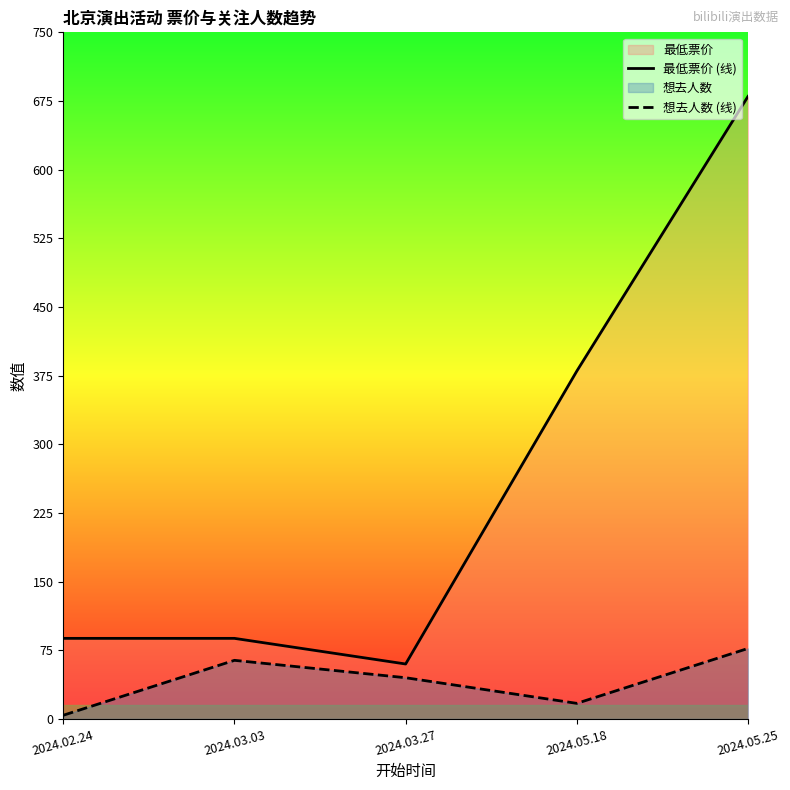

What is the highest value of the 想去人数 (线) series?

77